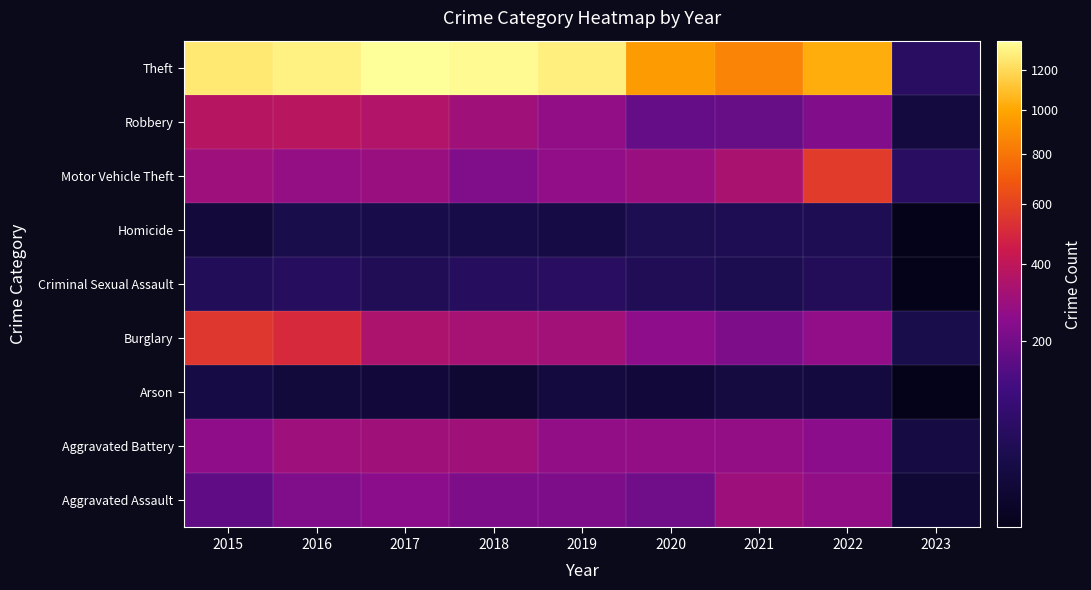

Reading left to right, what are all the values shown in this chart?

Aggravated Assault: 2015=164	2016=225	2017=251	2018=220	2019=220	2020=192	2021=295	2022=265	2023=9
Aggravated Battery: 2015=260	2016=298	2017=303	2018=302	2019=267	2020=269	2021=270	2022=248	2023=20
Arson: 2015=22	2016=14	2017=12	2018=8	2019=16	2020=12	2021=18	2022=16	2023=1
Burglary: 2015=552	2016=505	2017=339	2018=319	2019=308	2020=252	2021=220	2022=261	2023=28
Criminal Sexual Assault: 2015=43	2016=51	2017=41	2018=51	2019=54	2020=39	2021=33	2022=44	2023=1
Homicide: 2015=13	2016=28	2017=27	2018=23	2019=21	2020=34	2021=38	2022=36	2023=1
Motor Vehicle Theft: 2015=299	2016=272	2017=285	2018=225	2019=262	2020=287	2021=332	2022=567	2023=55
Robbery: 2015=372	2016=381	2017=356	2018=302	2019=264	2020=174	2021=175	2022=227	2023=17
Theft: 2015=1263	2016=1297	2017=1359	2018=1337	2019=1288	2020=954	2021=856	2022=1023	2023=54